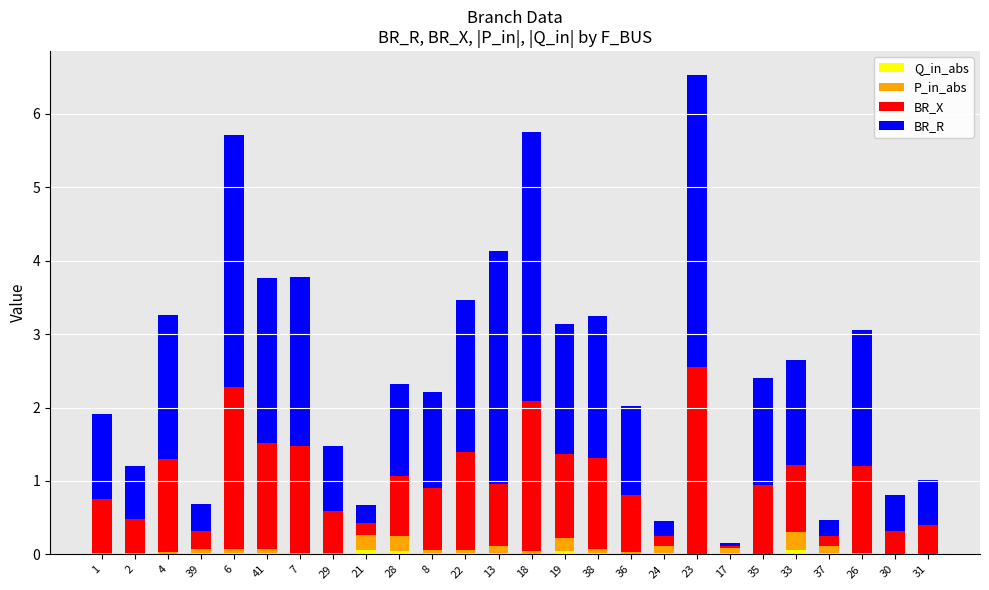

At which category is the sum across all series the highest?

23